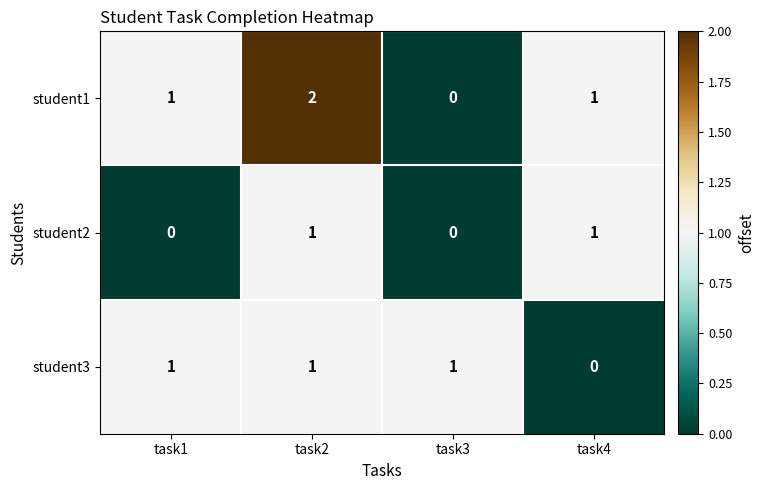

At which category is the sum across all series the highest?

task2